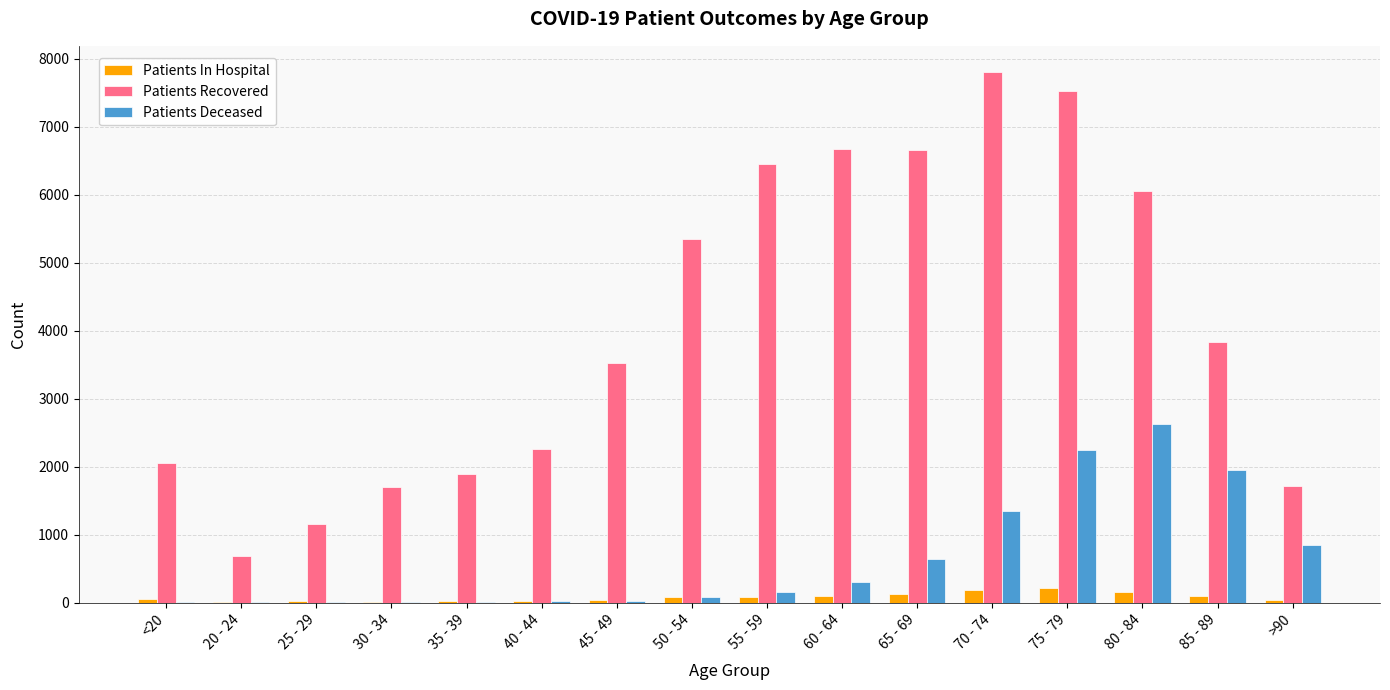

What is the difference between the Patients In Hospital values at 75 - 79 and 35 - 39?

180